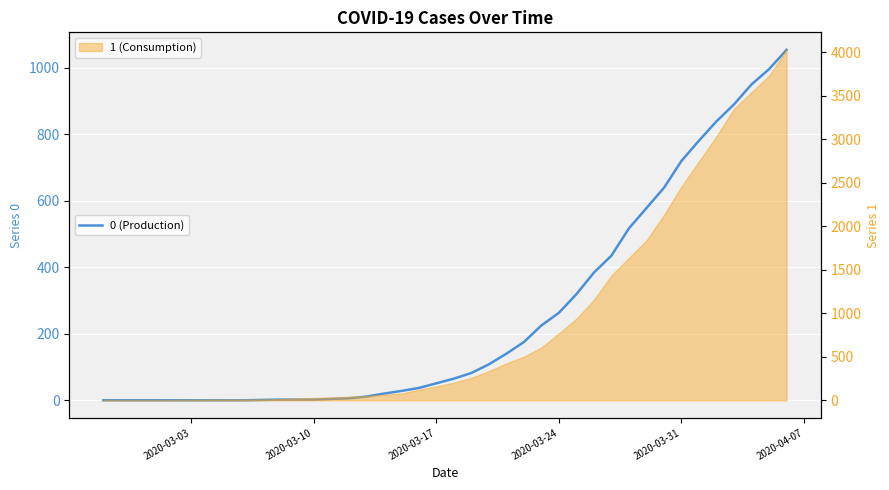

Reading left to right, extract all data points from this chart.

0	0	0	0	0	0	0	0	0	1	2	2	2	4	6	11	20	28	37	51	65	82	108	140	175	225	263	319	384	435	517	578	639	720	781	839	890	950	996	1054